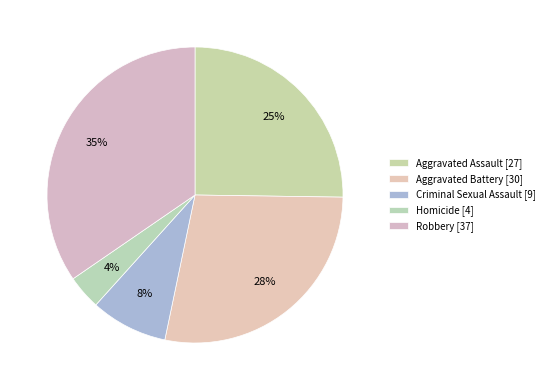

Is Aggravated Assault the majority of the pie?

No